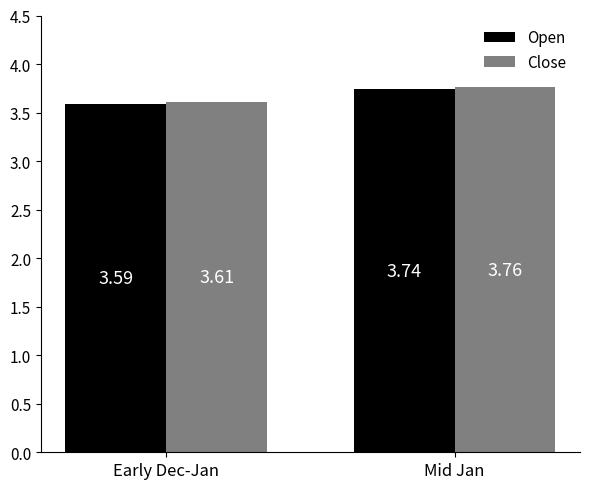

The Close series shows 5.6 at Early Dec-Jan. True or false?

False